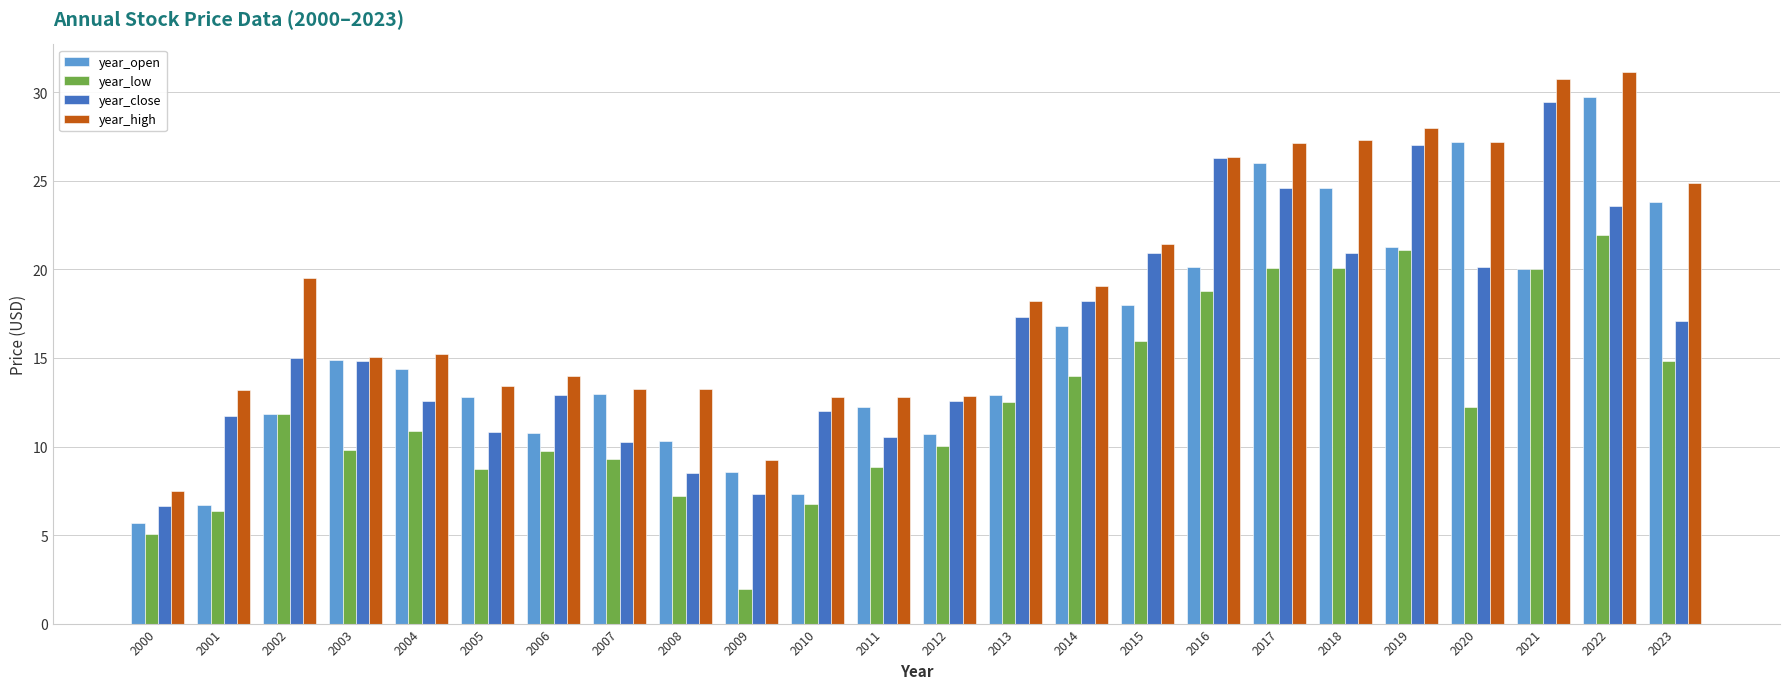

What is the difference between the second highest and second lowest values in the year_low series?

16.1